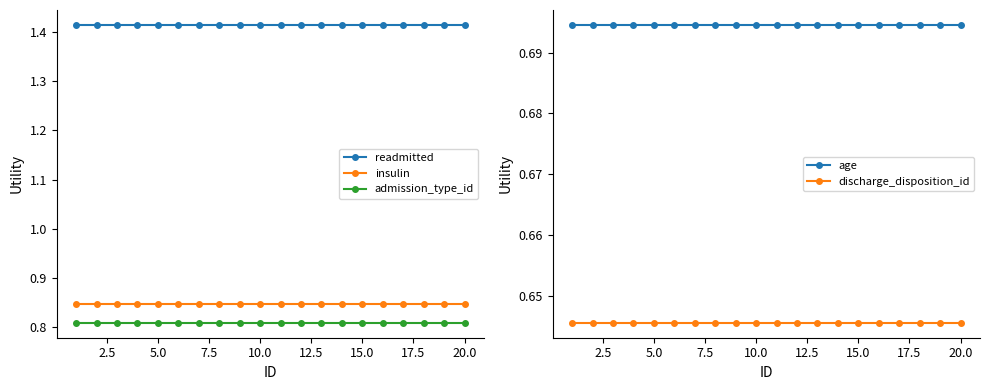

Is the value of insulin at 10.0 greater than the value of readmitted at 20.0?

No